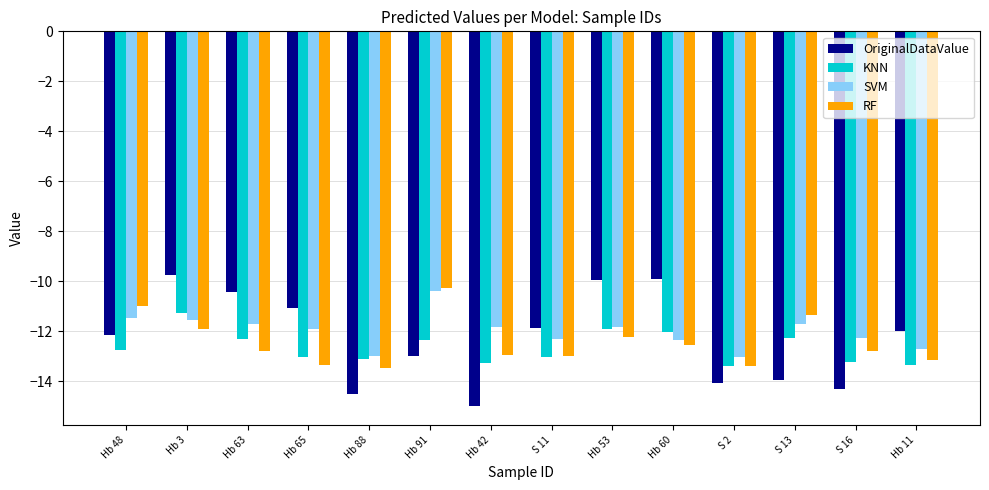

How many groups of bars are there?

14